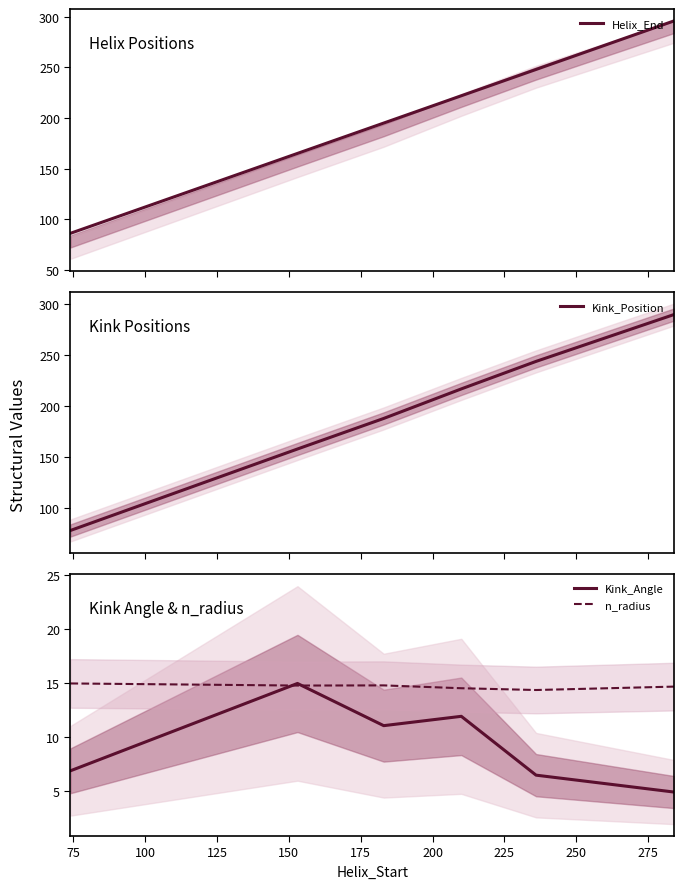

Is the value of Kink_Position at 50 greater than the value of Kink_Angle at 125?

Yes